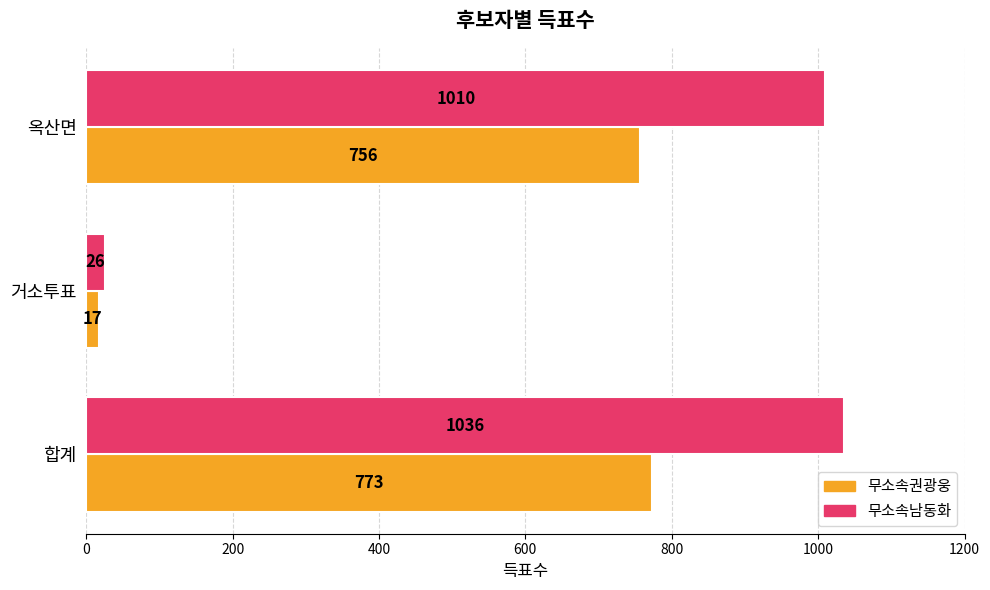

What is the total value across all series at 합계?

1809